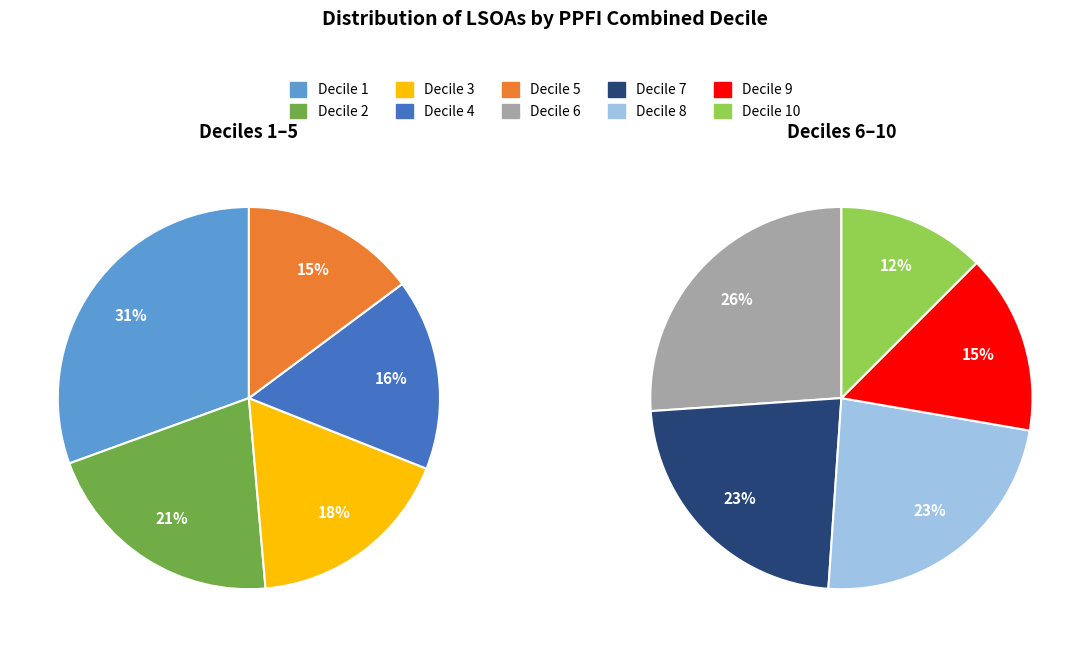

How many segments does this pie chart have?

10